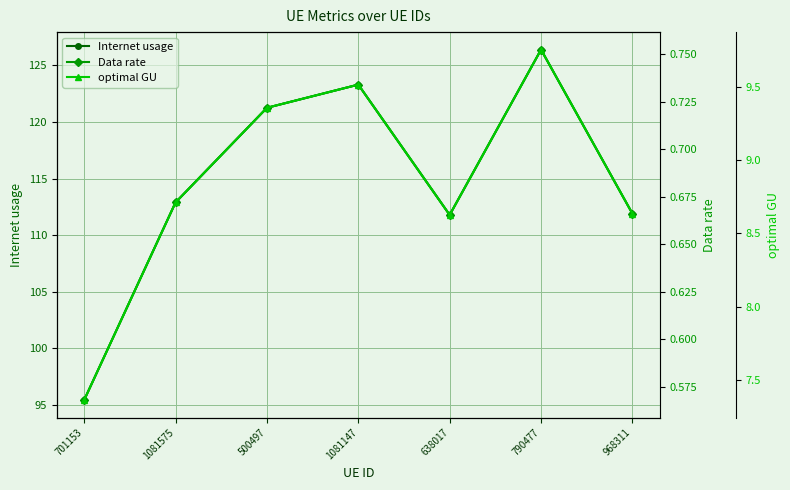

What is the label of the 4th point from the right?

1081147